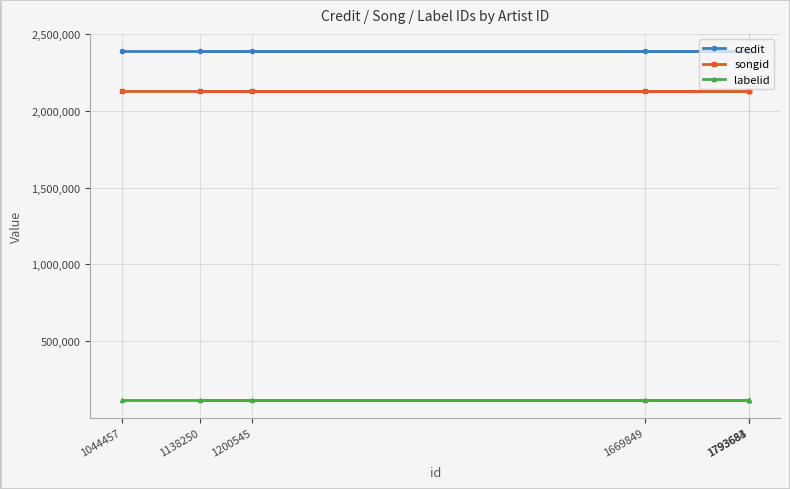

What is the greatest value displayed?

2388055